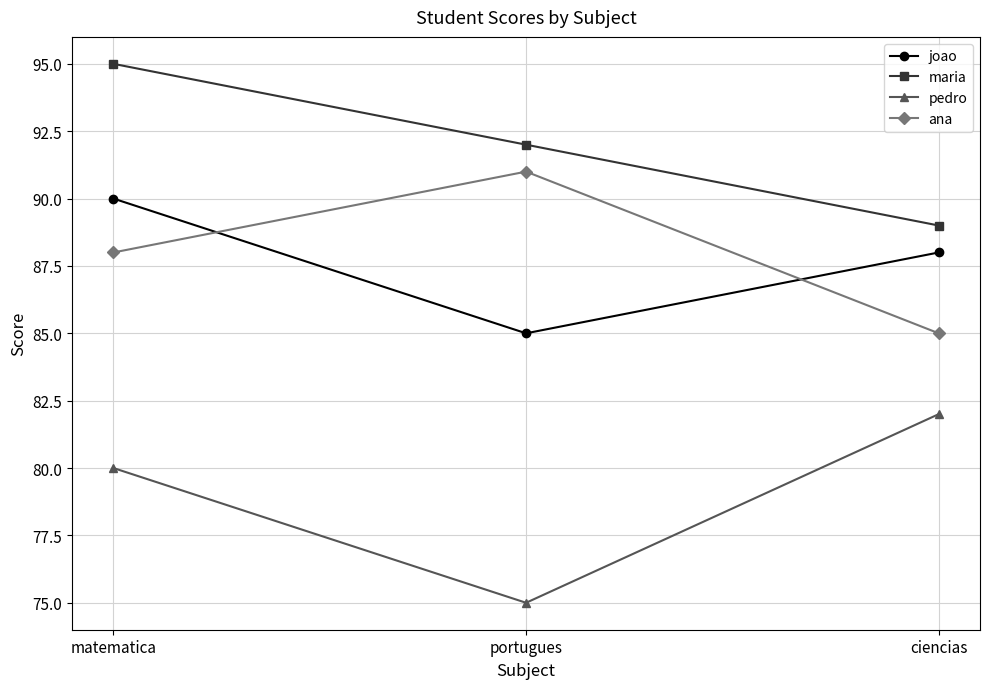

What are all the series names shown in the legend?

joao, maria, pedro, ana